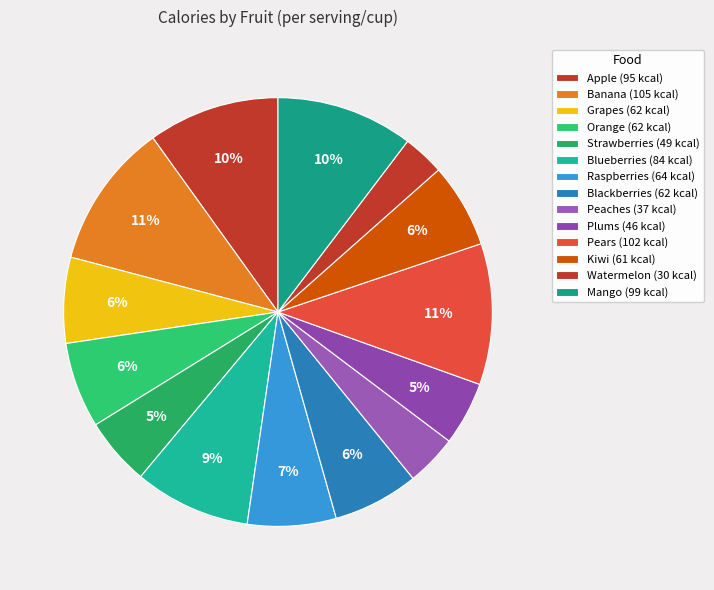

To the nearest percent, what is the average slice percentage?

7%